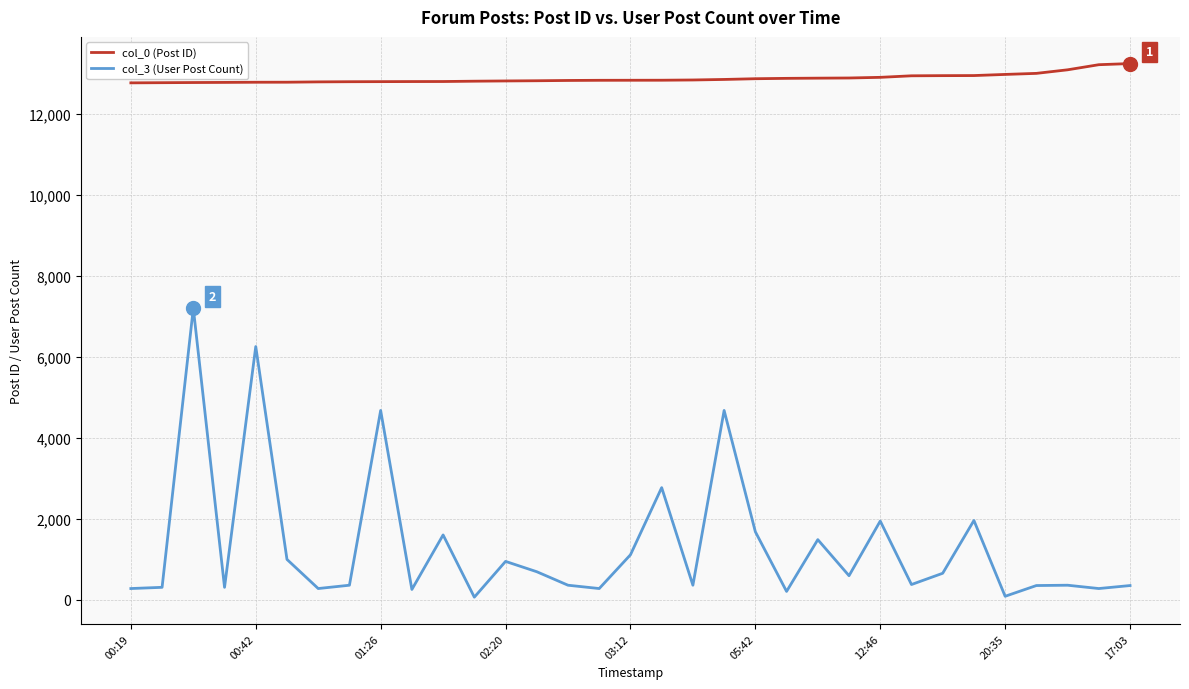

What is the minimum value for col_0 (Post ID)?

12763